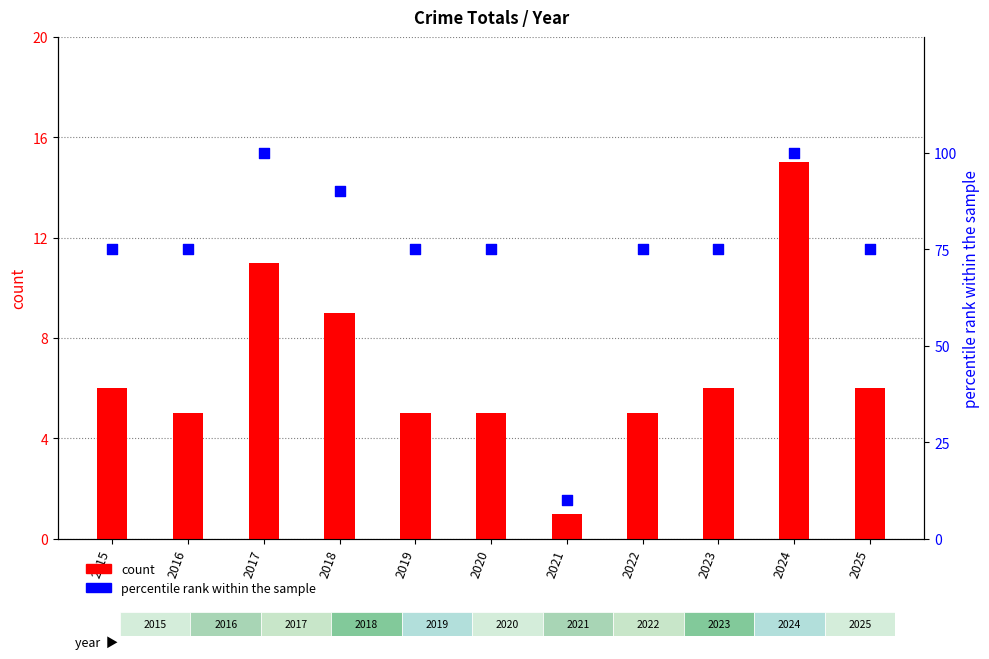

Which series reaches the minimum Y coordinate?

count